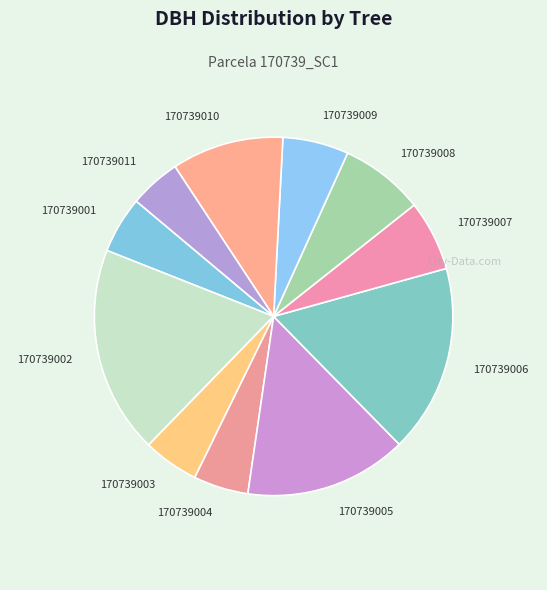

Which category has the biggest portion of the pie?

170739002